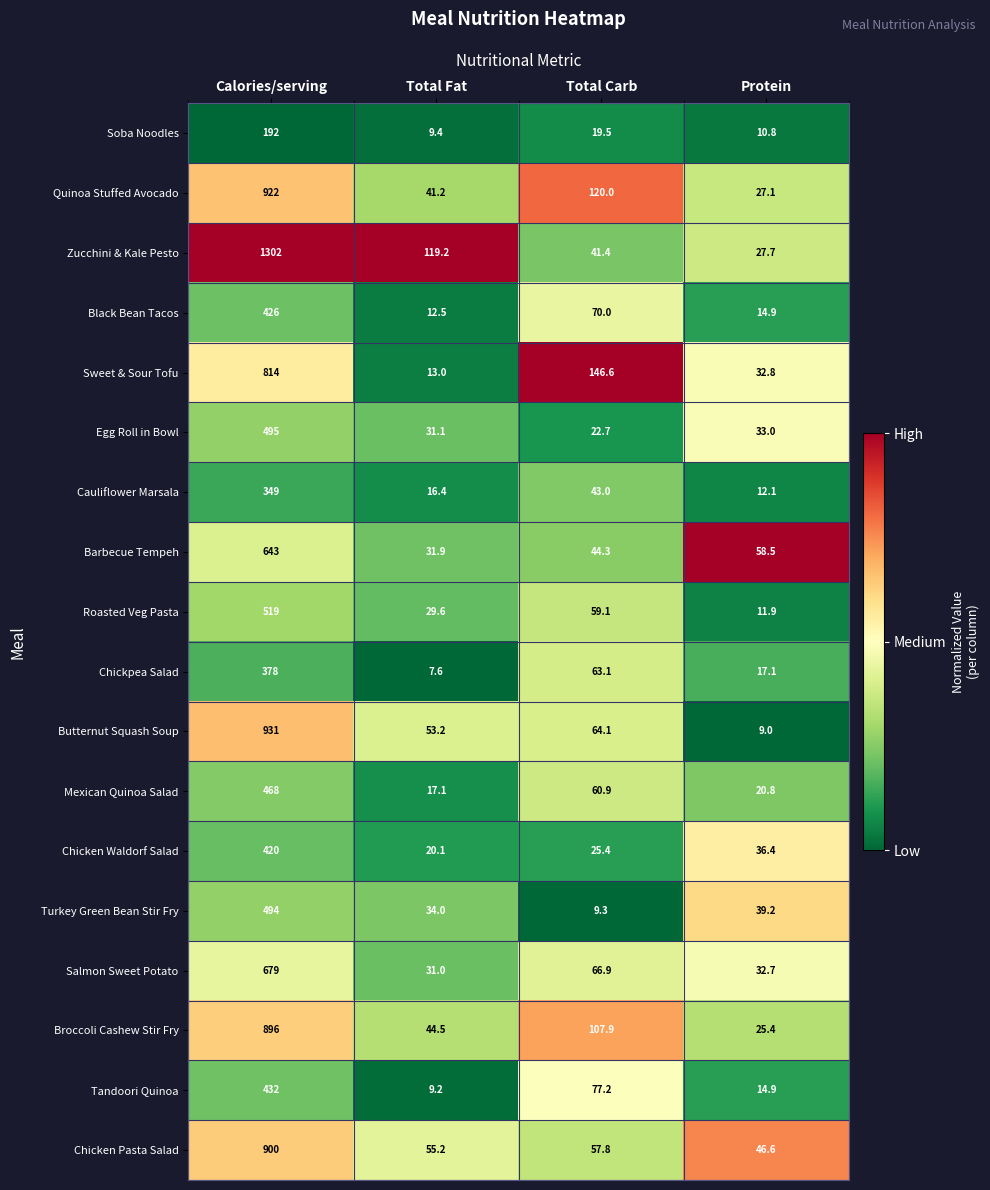

Rank the series at Total Carb from highest to lowest value.

Sweet & Sour Tofu, Quinoa Stuffed Avocado, Broccoli Cashew Stir Fry, Tandoori Quinoa, Black Bean Tacos, Salmon Sweet Potato, Butternut Squash Soup, Chickpea Salad, Mexican Quinoa Salad, Roasted Veg Pasta, Chicken Pasta Salad, Barbecue Tempeh, Cauliflower Marsala, Zucchini & Kale Pesto, Chicken Waldorf Salad, Egg Roll in Bowl, Soba Noodles, Turkey Green Bean Stir Fry